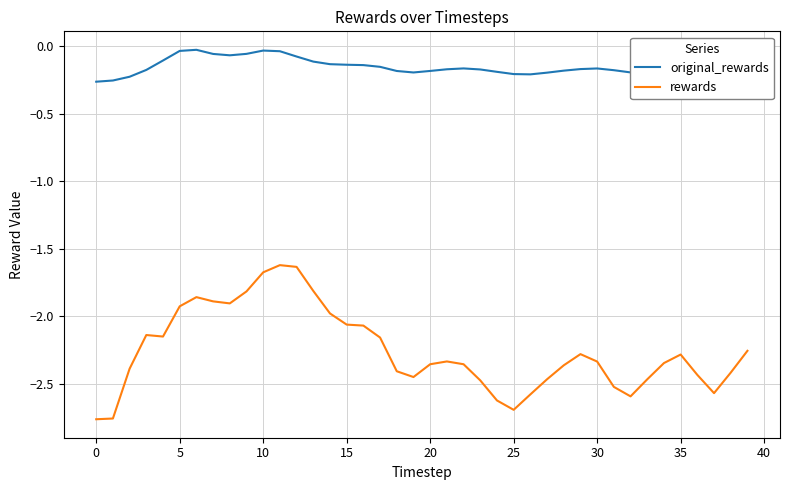

True or false: rewards and original_rewards intersect in this chart.

False